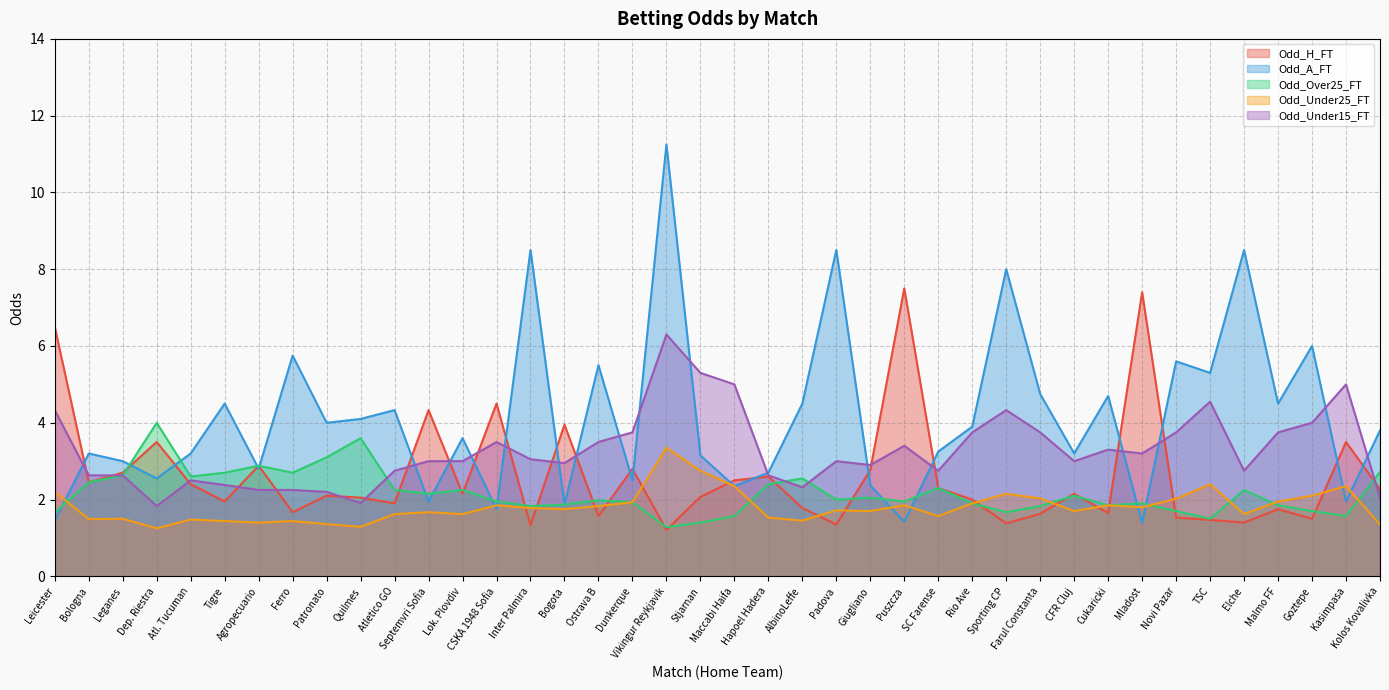

What position from the left is Atl. Tucuman?

5